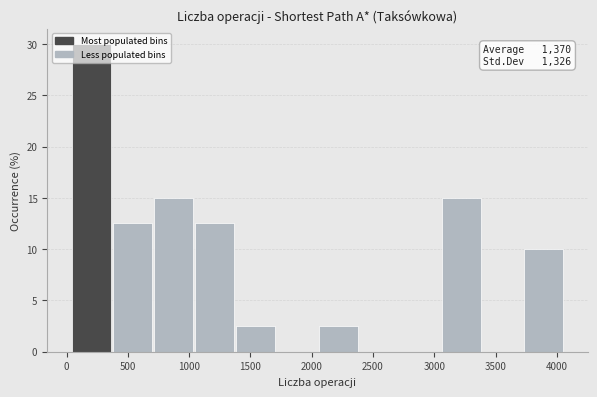

Over which range of the x-axis is the bar tallest?

50 to 400